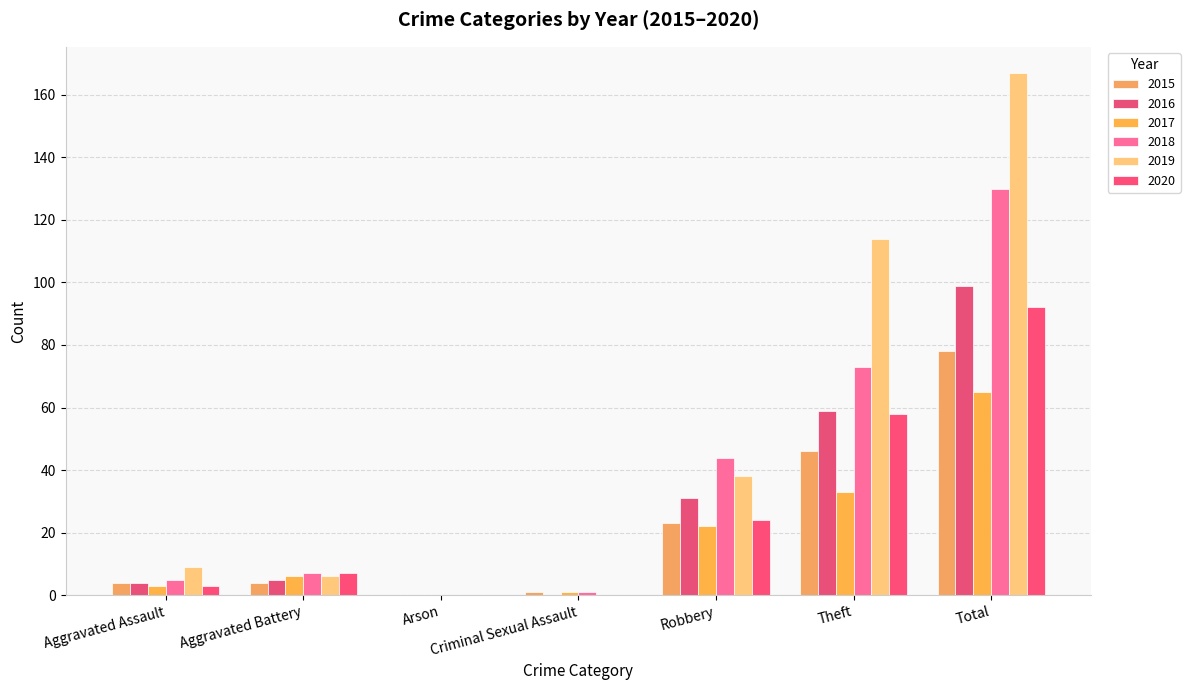

Reading left to right, transcribe all the data shown in this chart.

2015: 4	4	0	1	23	46	78
2016: 4	5	0	0	31	59	99
2017: 3	6	0	1	22	33	65
2018: 5	7	0	1	44	73	130
2019: 9	6	0	0	38	114	167
2020: 3	7	0	0	24	58	92